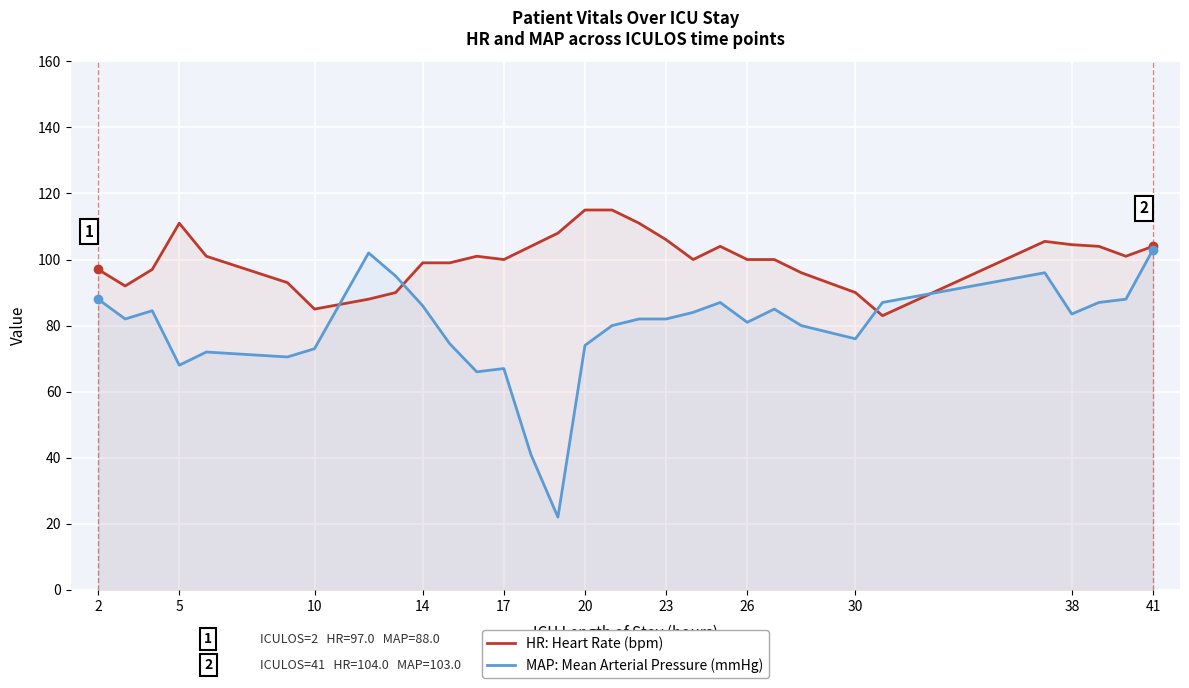

Which series changed the most between 2 and 17?

MAP: Mean Arterial Pressure (mmHg)